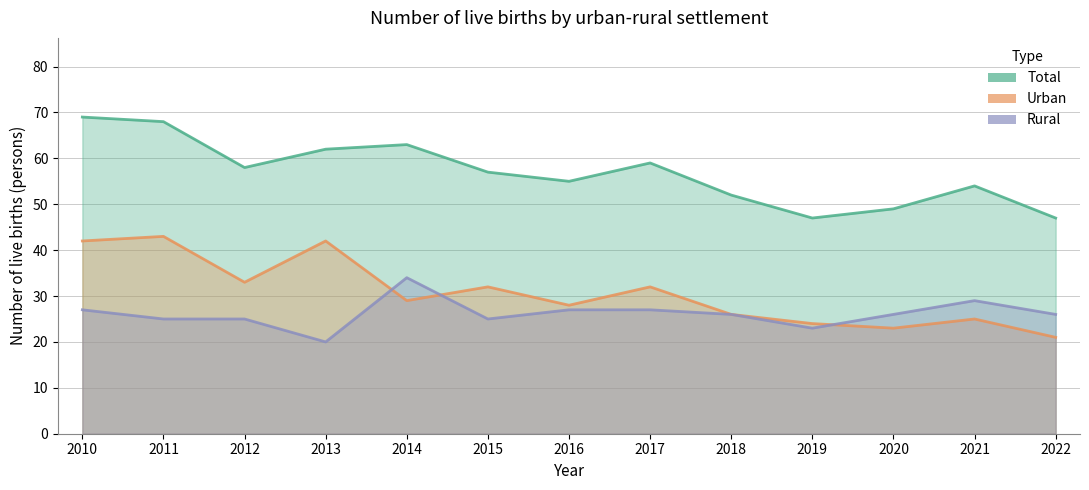

At which category does Rural reach its first local peak?

2014